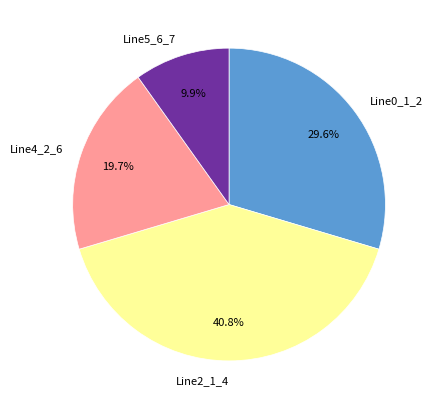

To the nearest percent, what portion does Line5_6_7 represent?

10%